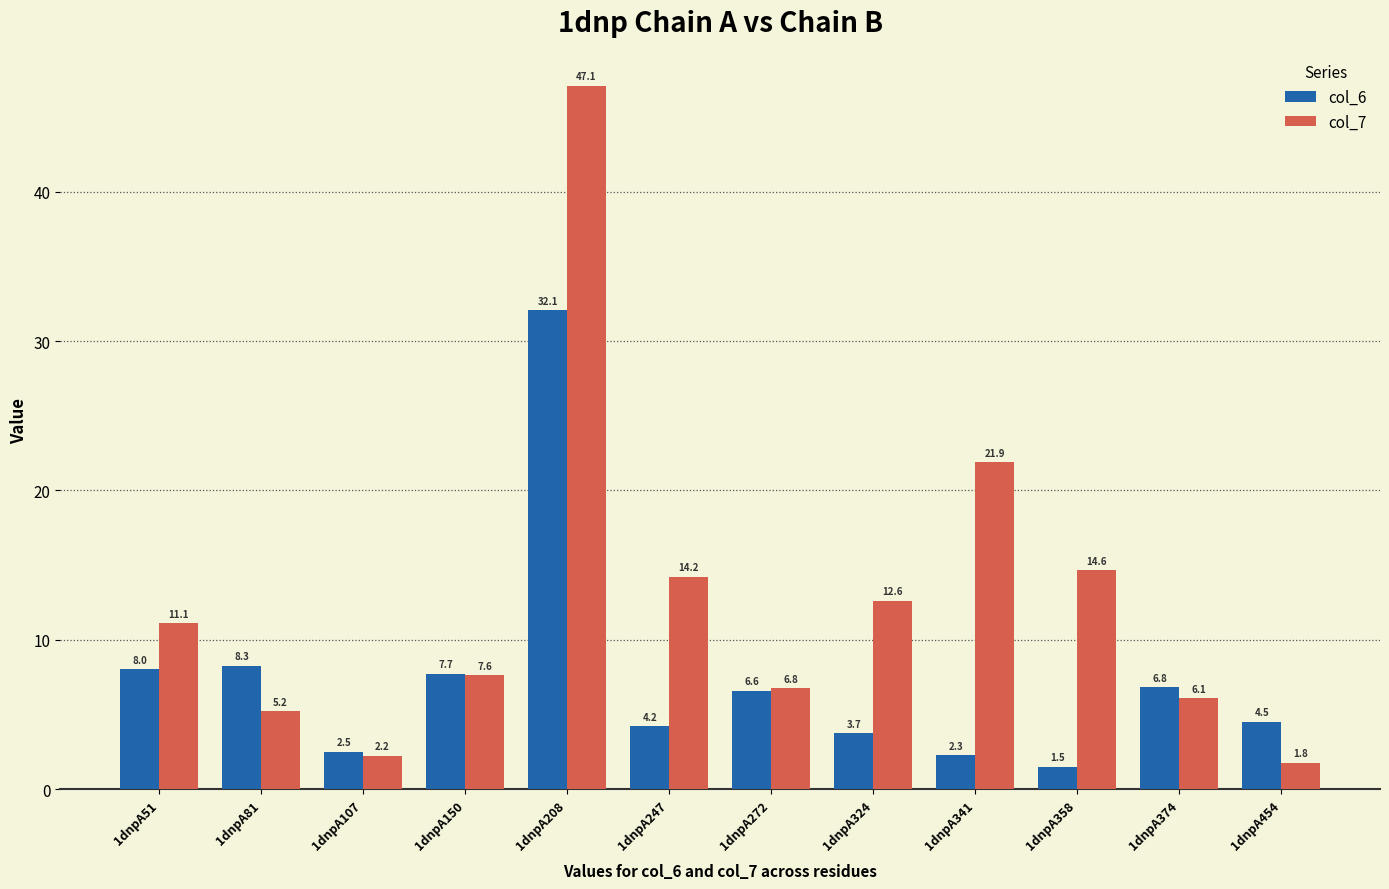

Where is col_6 nearest to the value 16?

1dnpA81